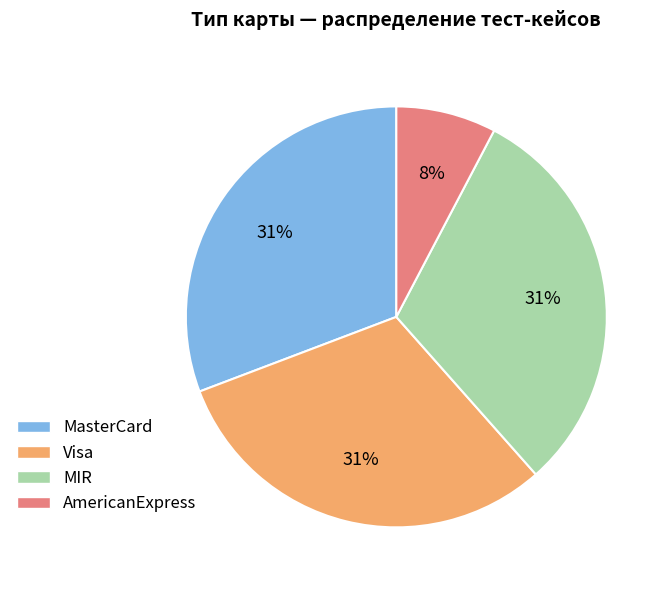

What percentage is the Visa slice, to the nearest percent?

31%